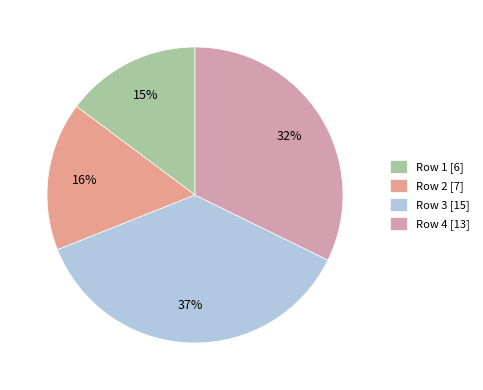

Count the number of slices in the pie.

4